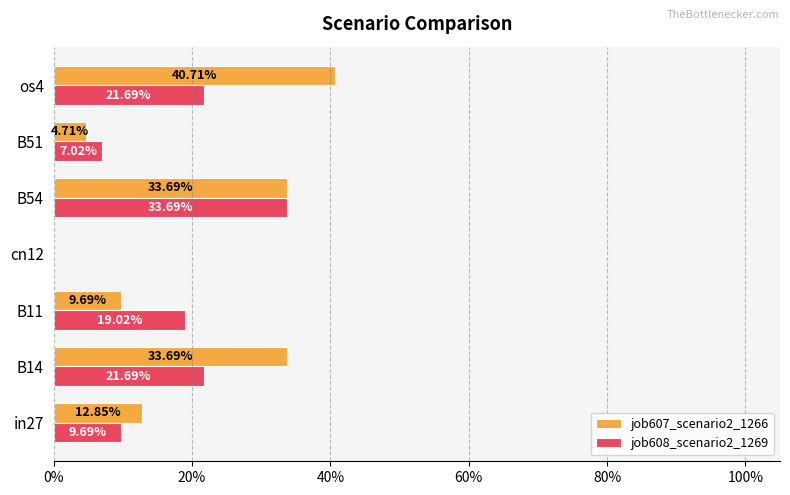

What are all the series names shown in the legend?

job607_scenario2_1266, job608_scenario2_1269